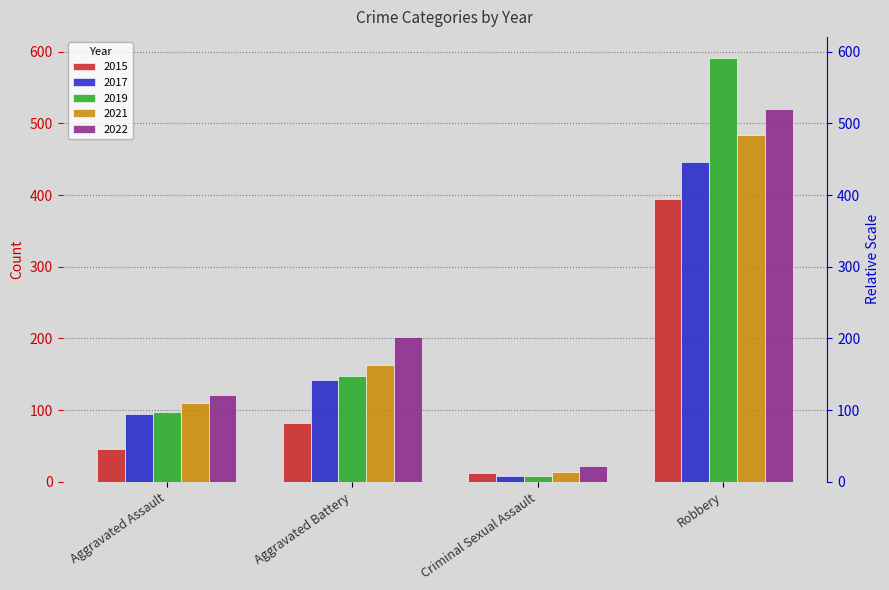

Which has a higher value, Robbery or Aggravated Battery?

Robbery